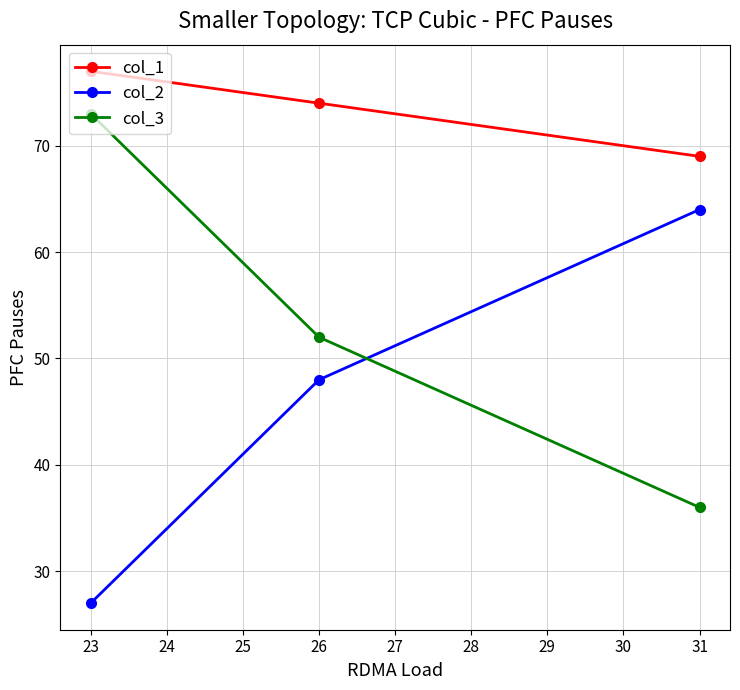

What is the difference between the maximum and minimum values in the col_2 series?

37